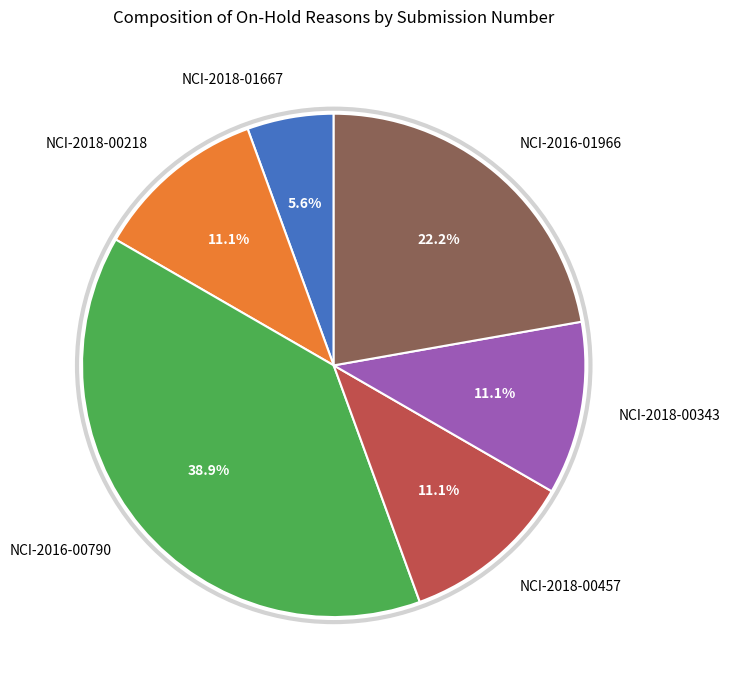

To the nearest percent, what percentage of the pie is NCI-2018-00218?

11%